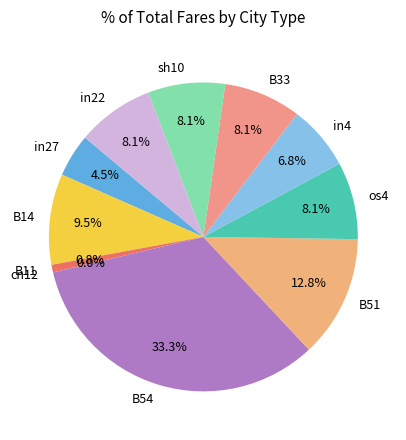

Which category has the biggest portion of the pie?

B54